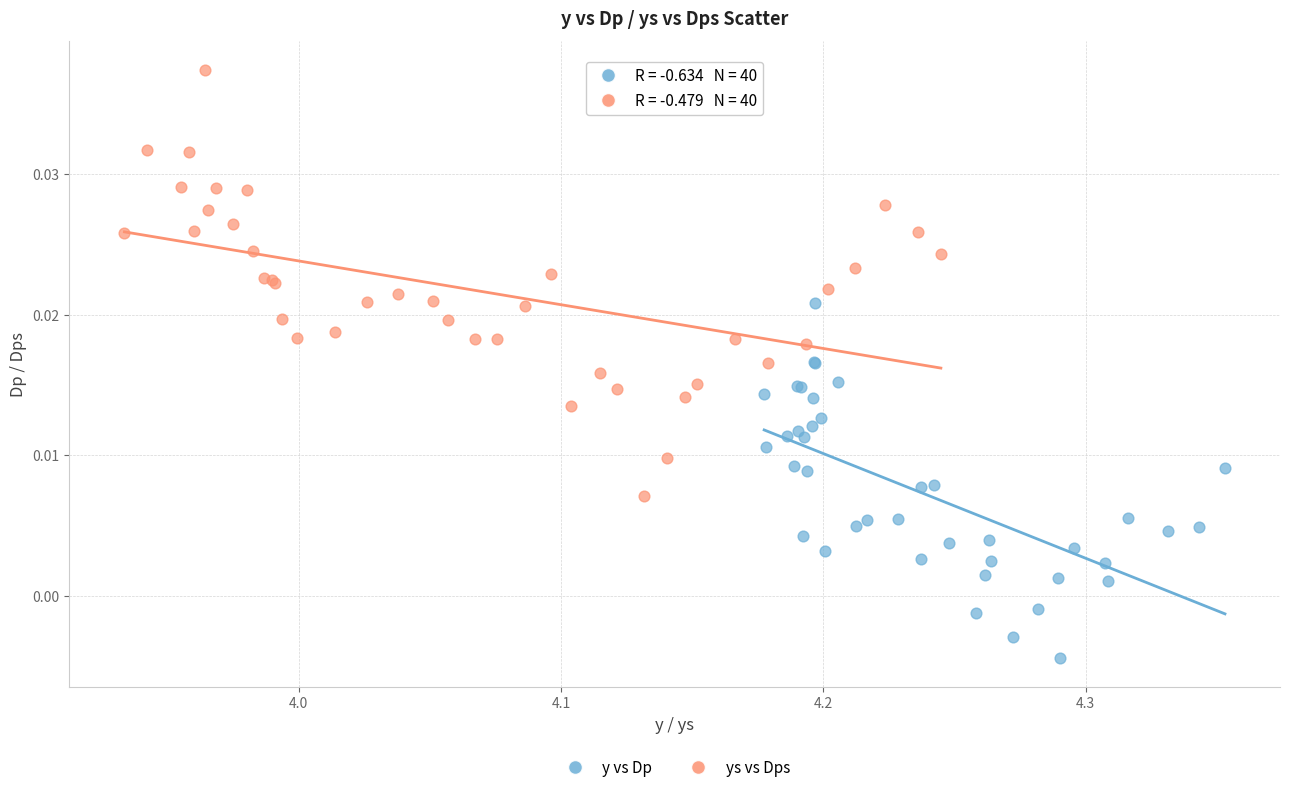

Which series contains the lowest Y value?

y vs Dp